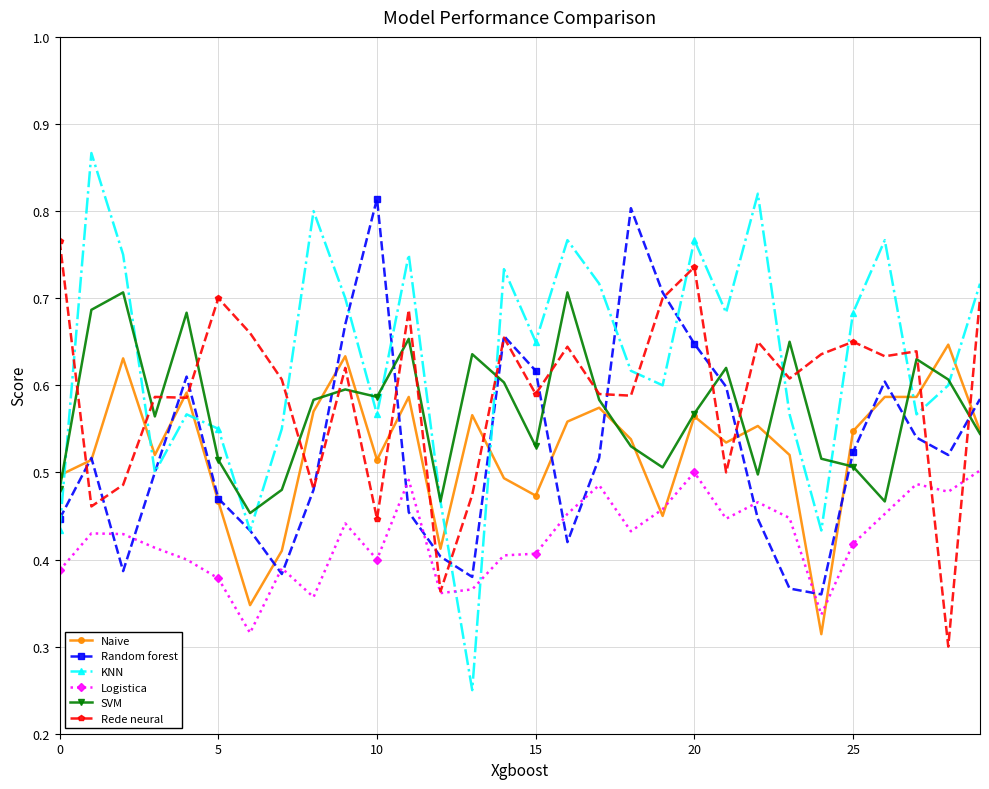

At how many categories does at least one series exceed 0?

30